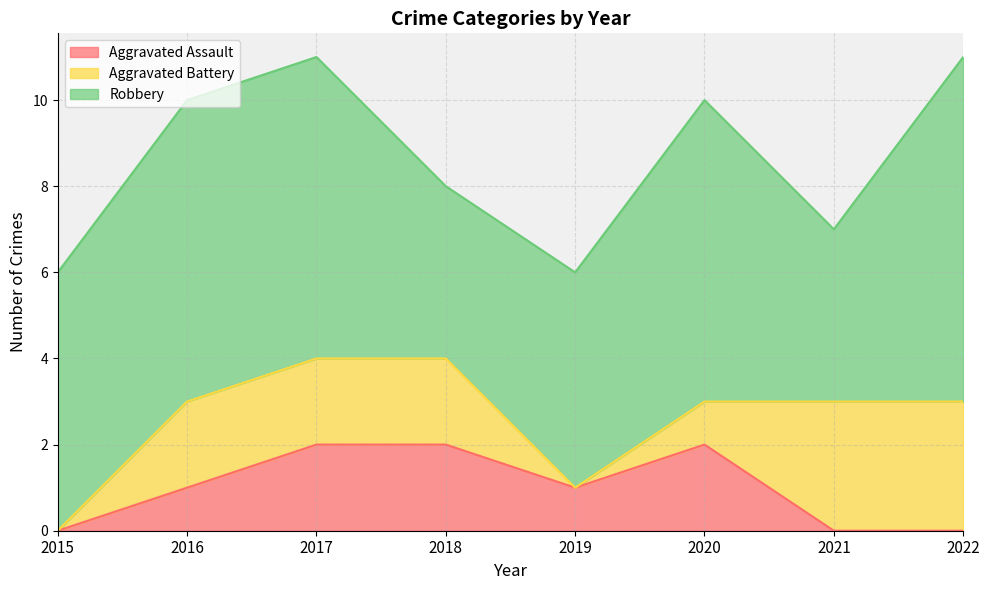

At which label does Aggravated Battery reach its peak?

2021